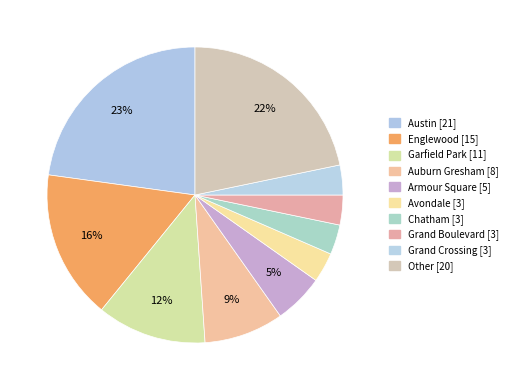

How many segments does this pie chart have?

10